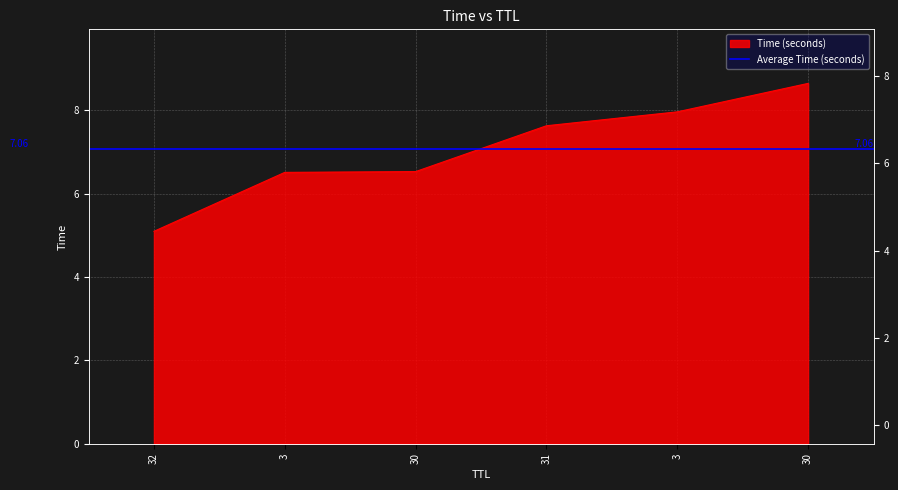

What is the difference between the maximum and second lowest values?

2.1